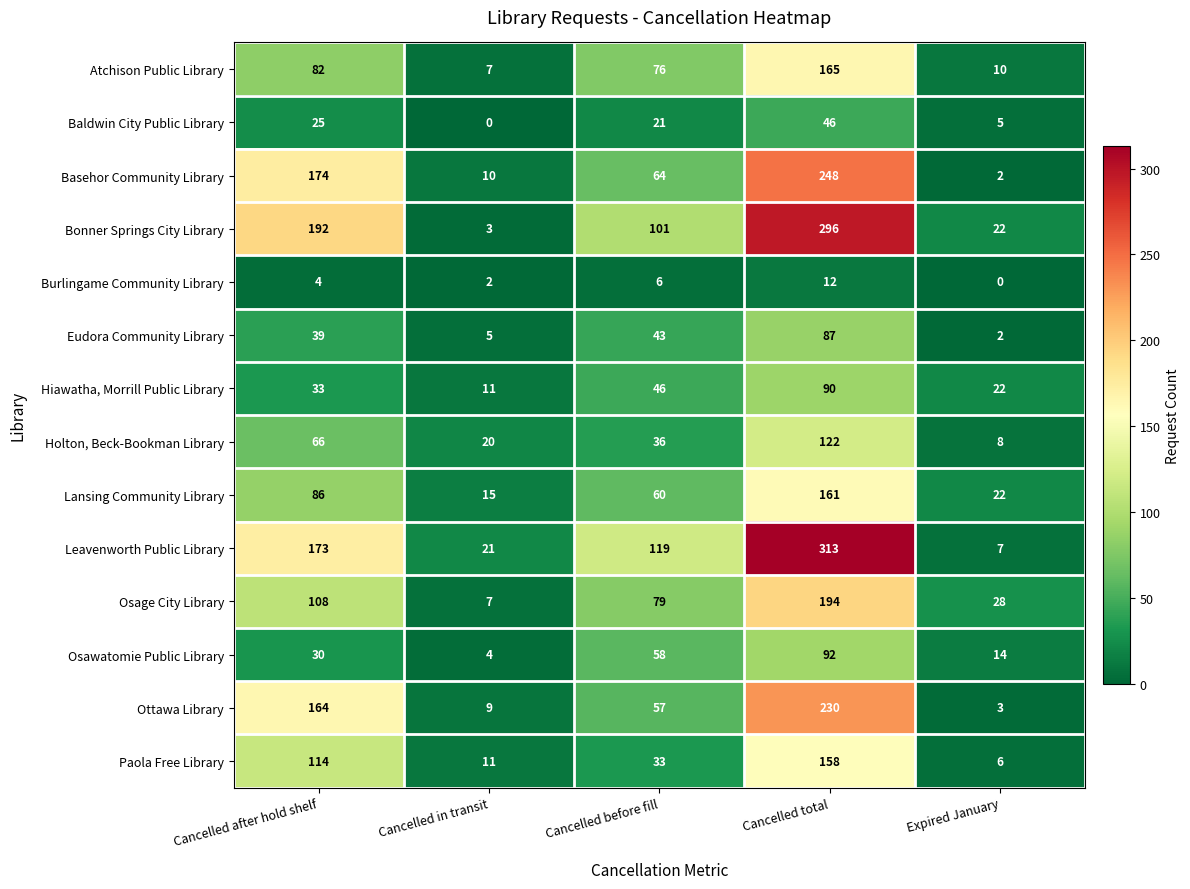

At which category is the sum across all series the highest?

Cancelled total